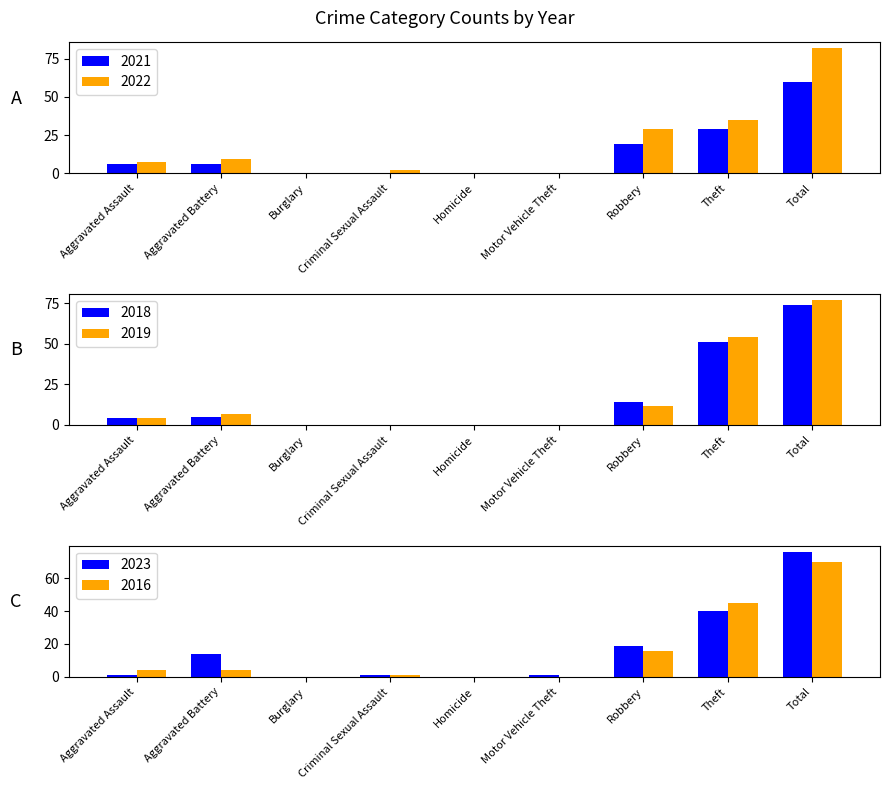

What are all the series names shown in the legend?

2021, 2022, 2018, 2019, 2023, 2016